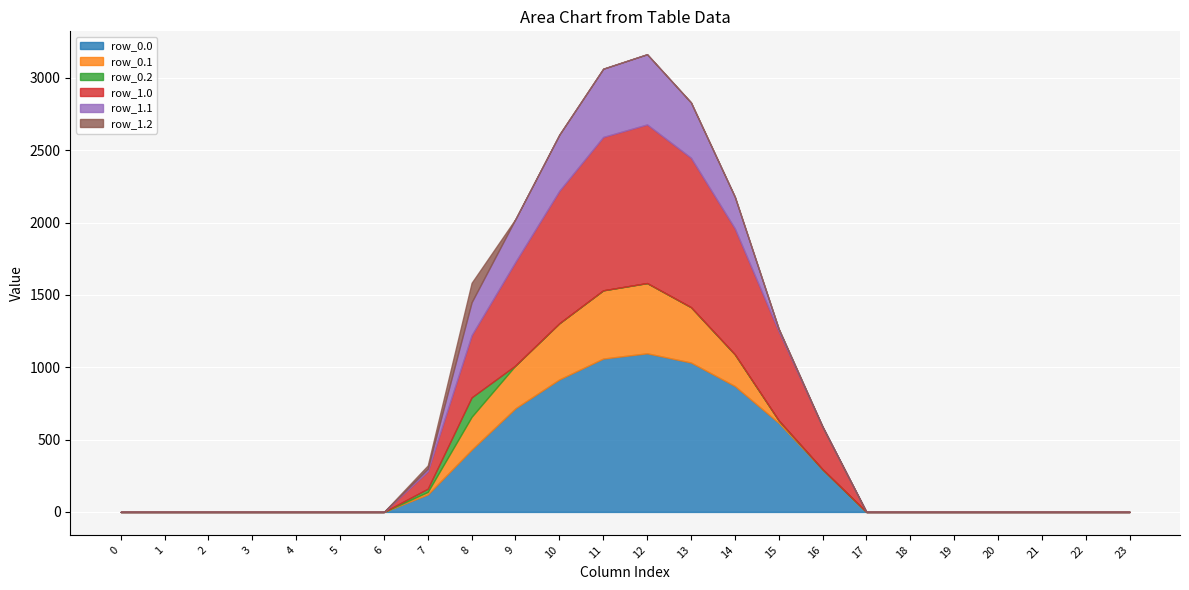

How many lines are shown in the chart?

6